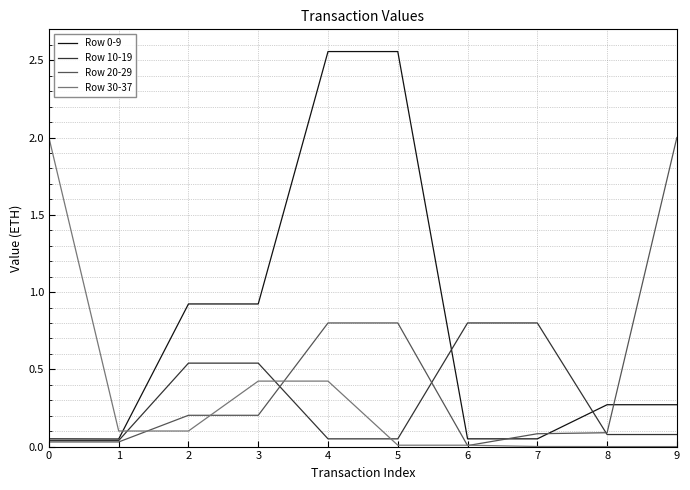

Count the number of categories in the chart.

10